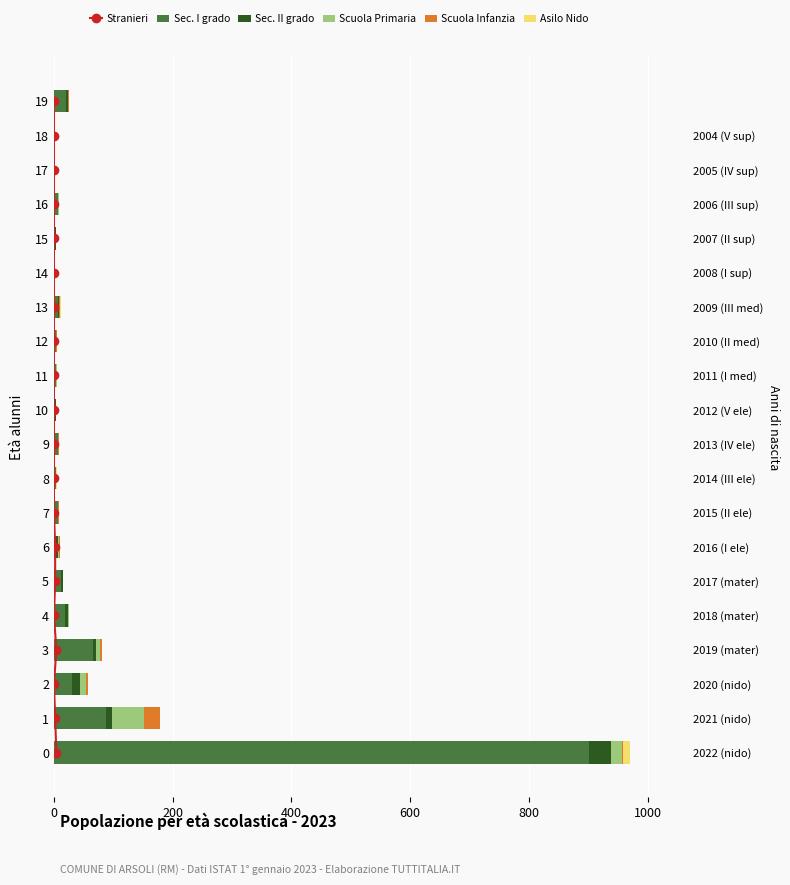

What is the greatest value displayed?

902